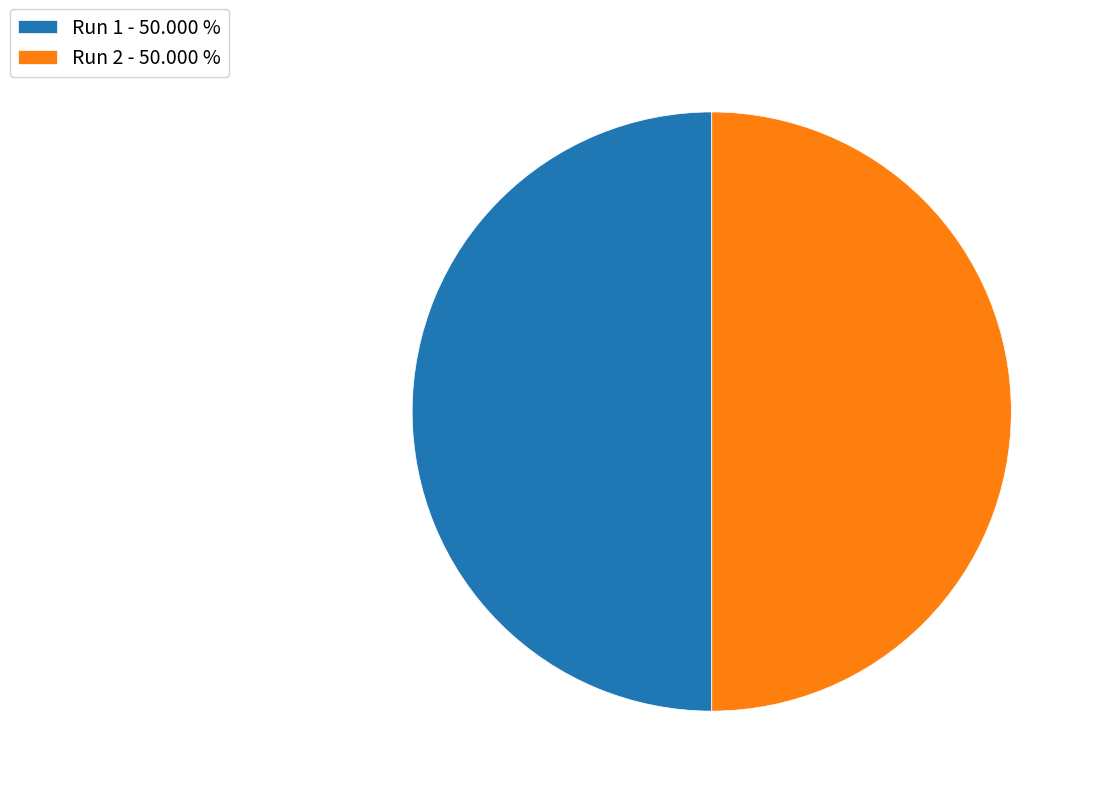

Does Run 2 account for over 50% of the chart?

No